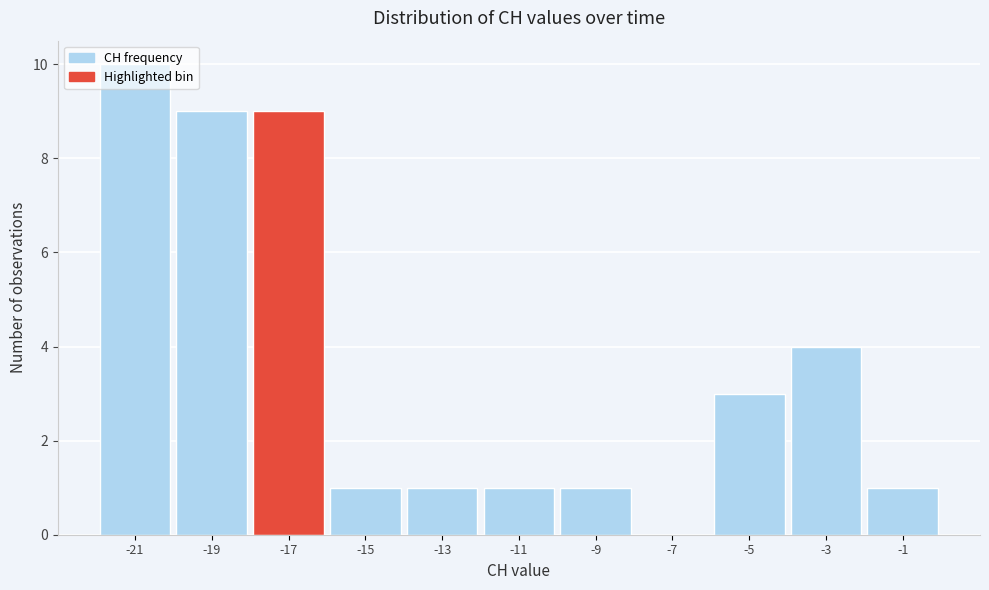

Where is the data nearest to the value 5?

-3